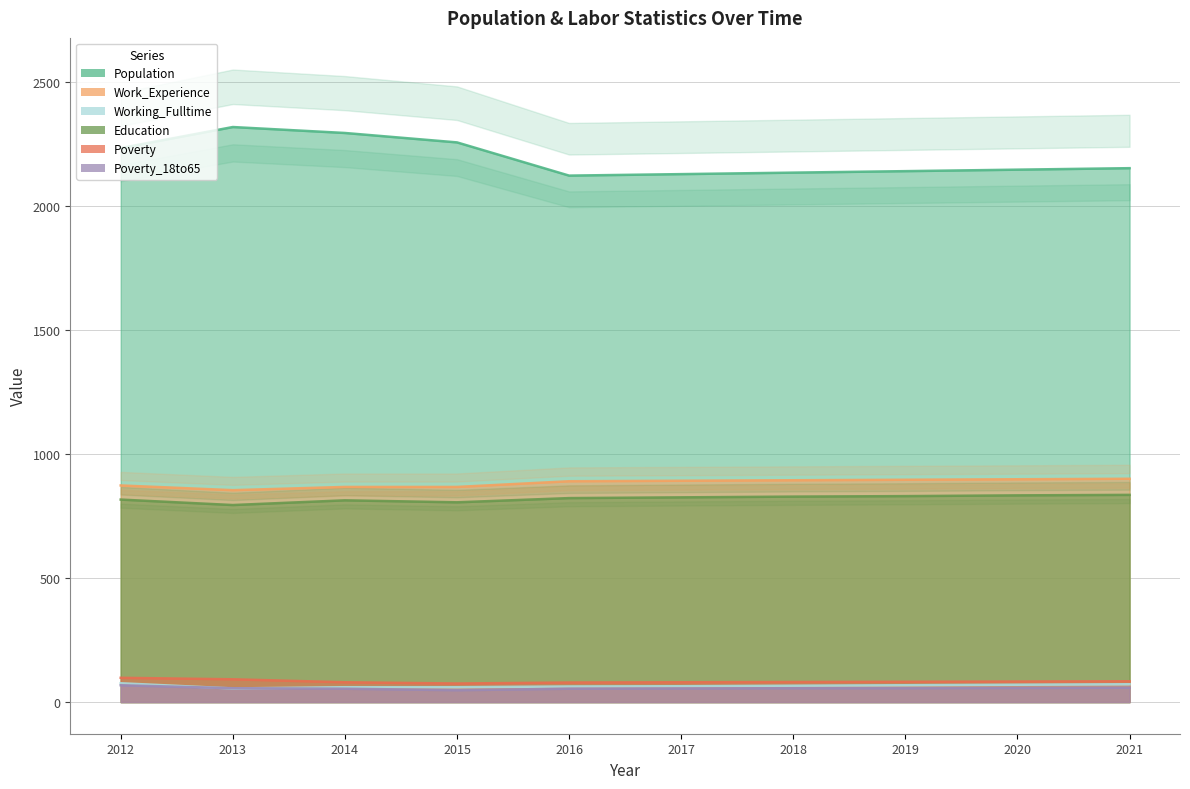

True or false: Education has a value of 834 at 2020.

True